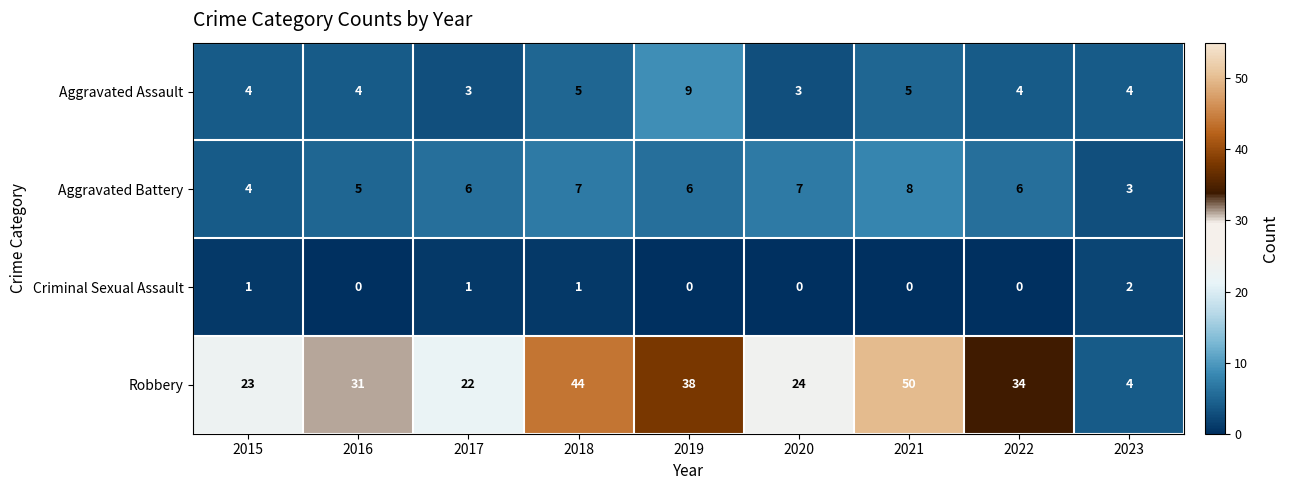

Which label corresponds to the largest value in the chart?

2021